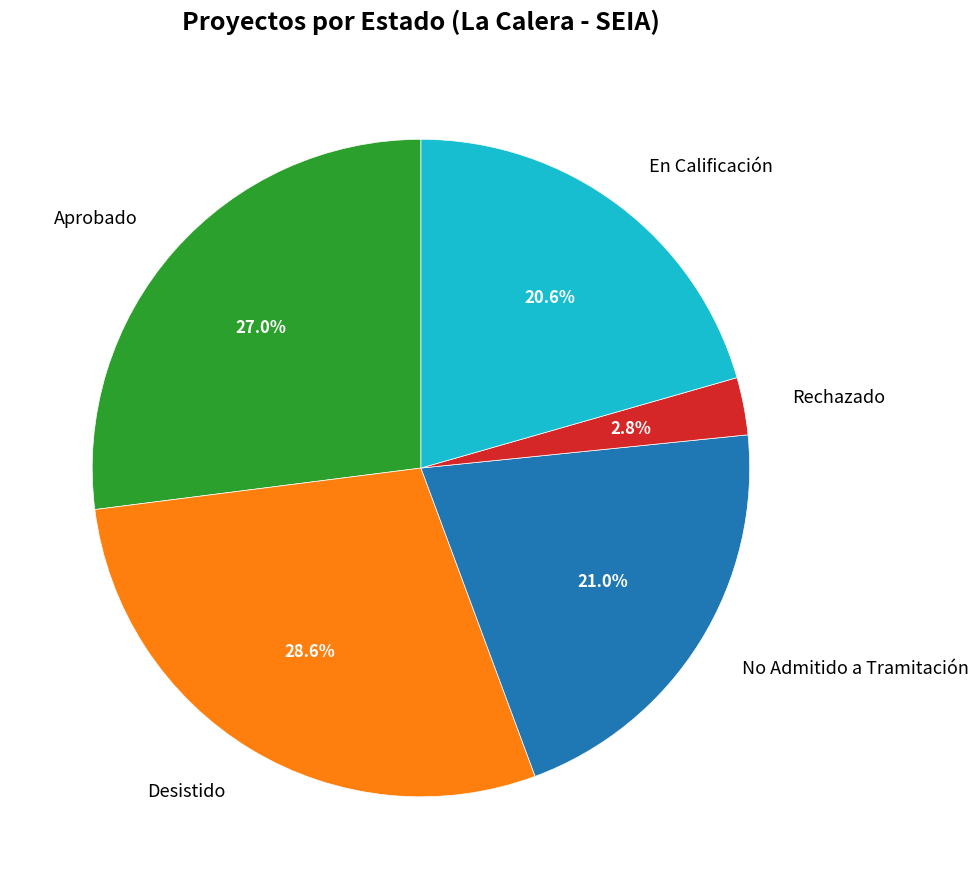

Combined, do En Calificación and Rechazado account for over 50%?

No